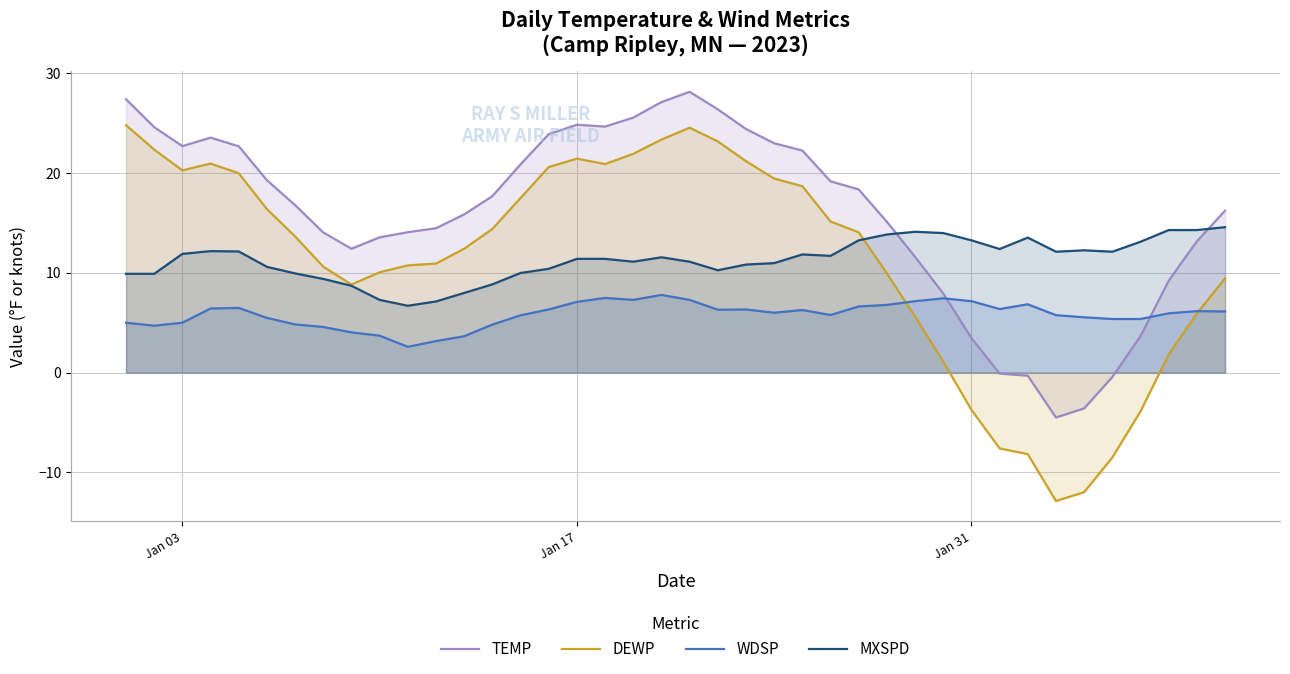

What is the greatest value displayed?

28.1